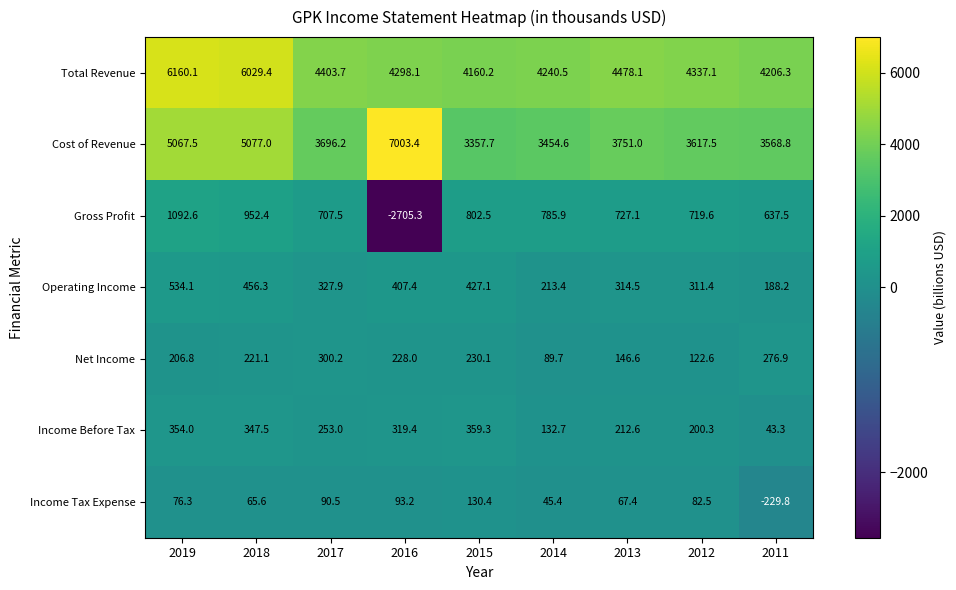

Which series has the largest total across all categories?

Total Revenue